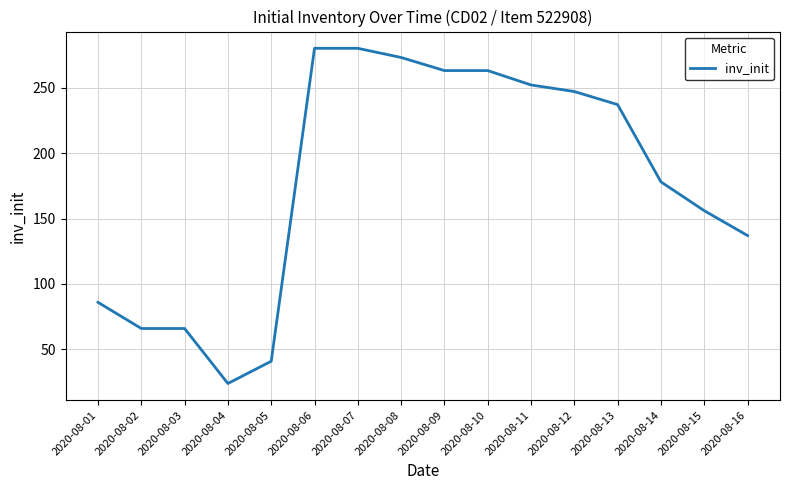

What is the smallest value displayed?

24